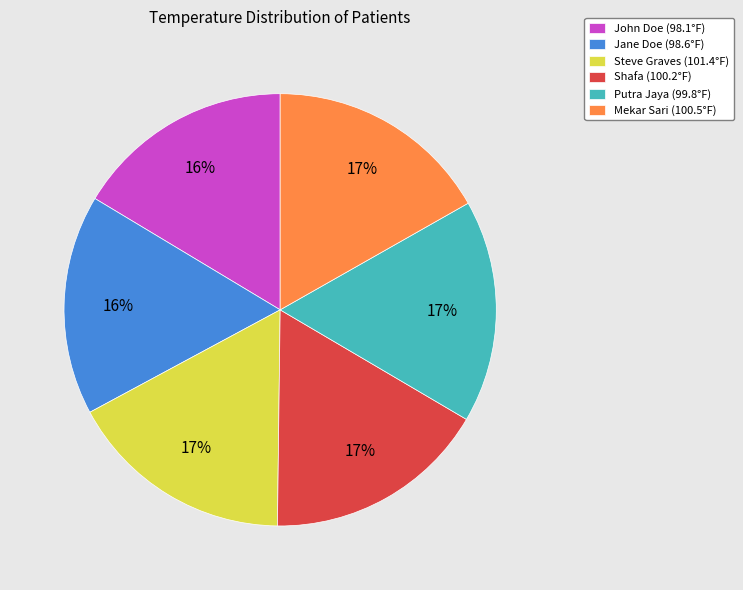

How many segments does this pie chart have?

6